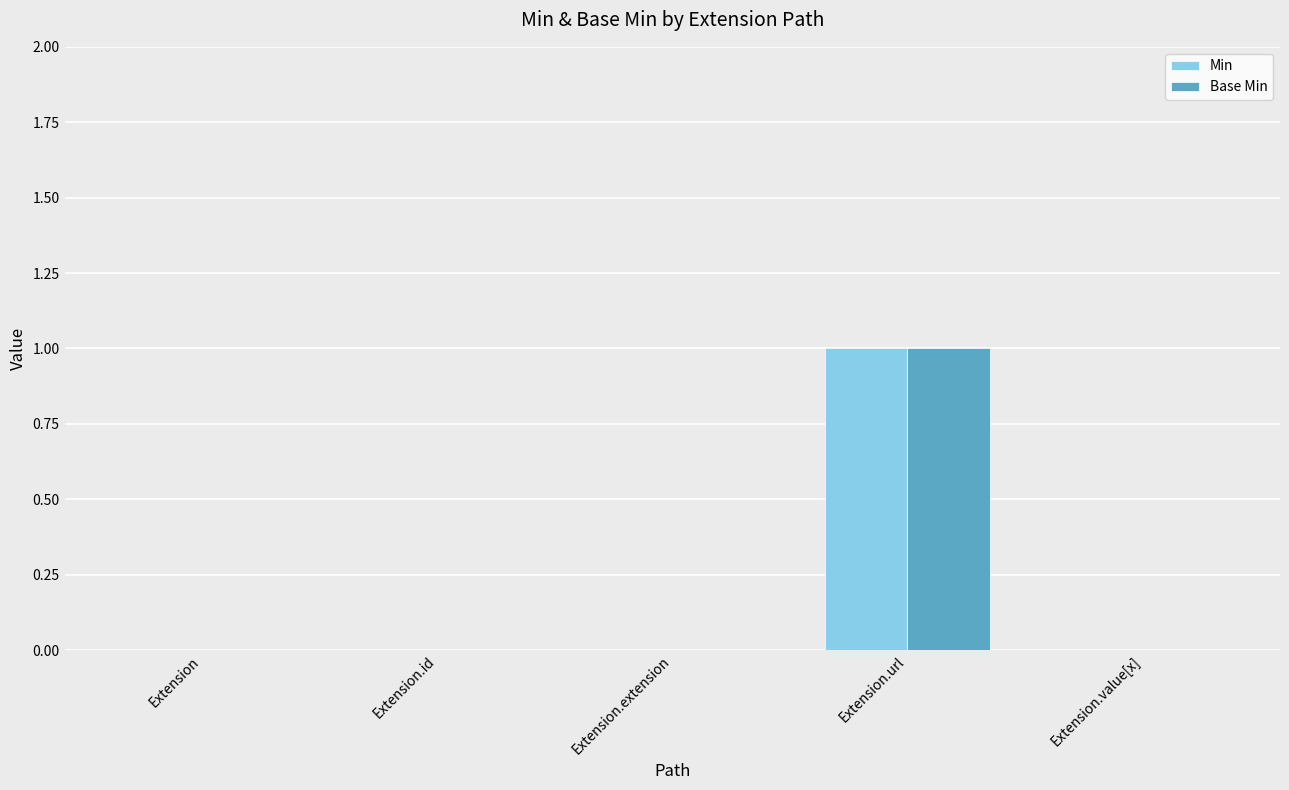

True or false: Base Min has a value of 2 at Extension.url.

False